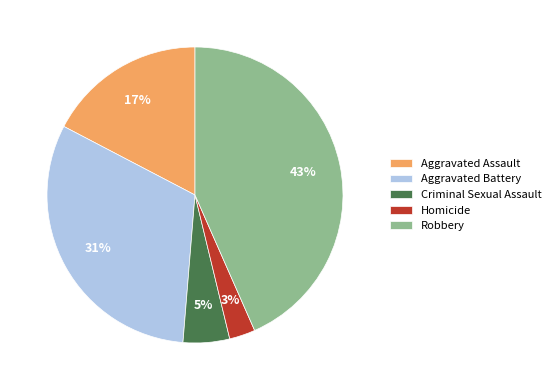

To the nearest percent, what is the difference between the Robbery and Criminal Sexual Assault slice percentages?

38%